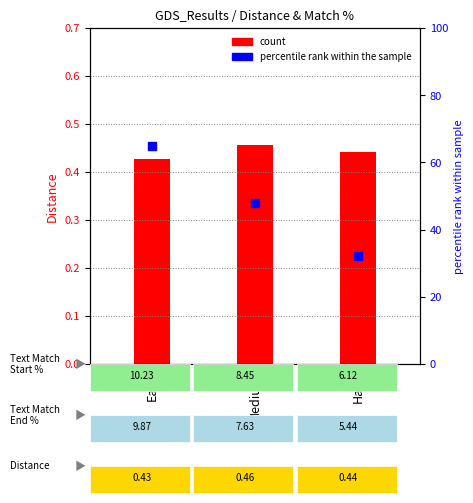

What is the total value across all series at Medium?

48.5